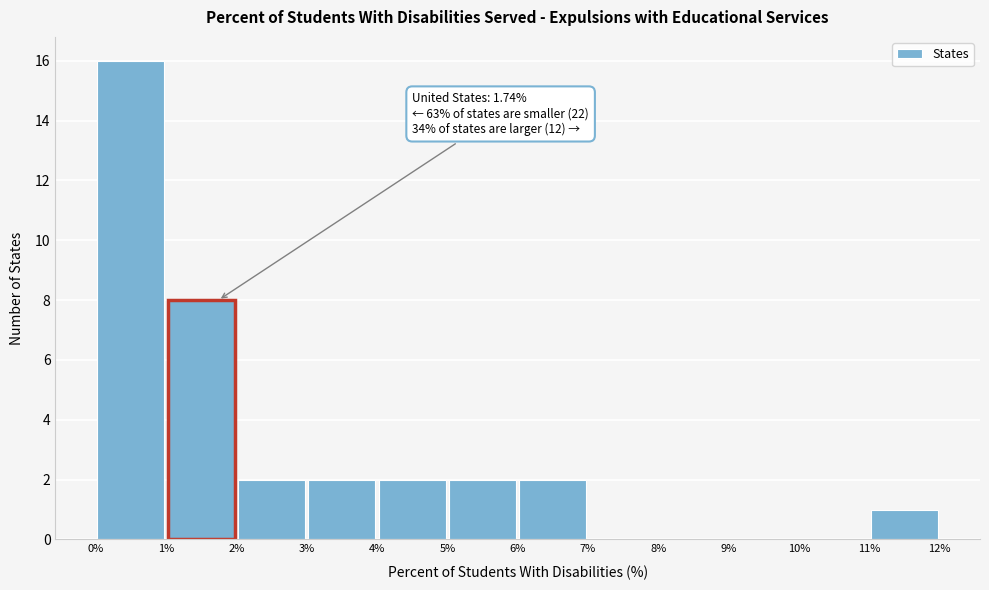

Over which range of the x-axis is the bar tallest?

0% to 1%